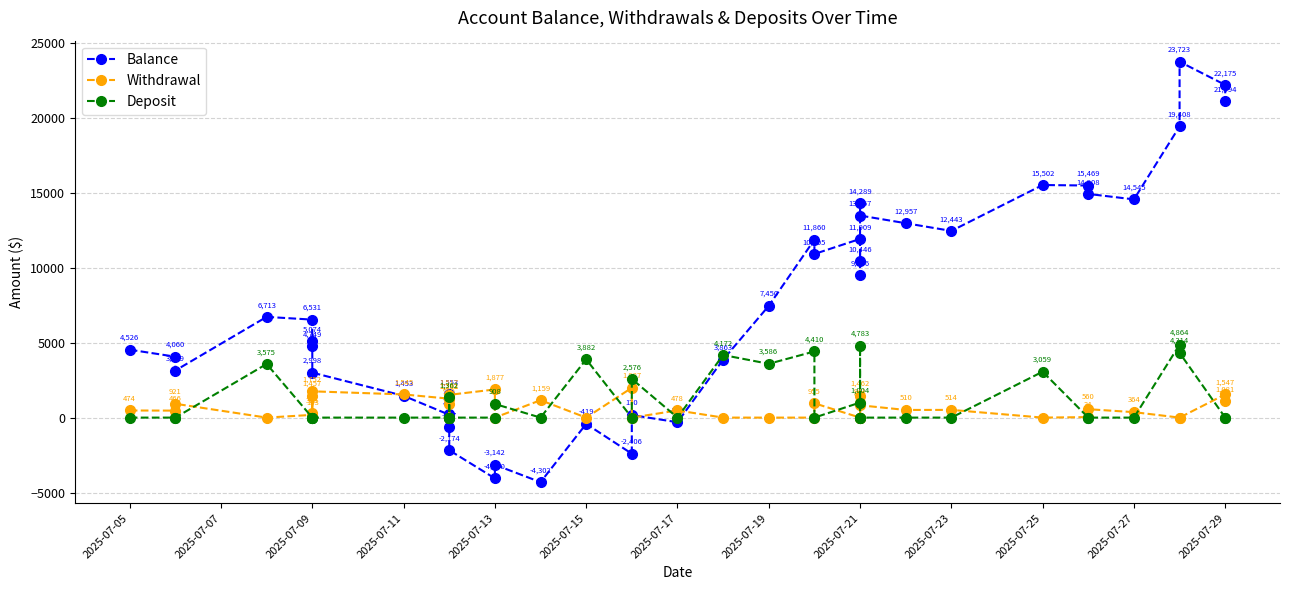

Does the chart display data point markers on the line(s)?

Yes